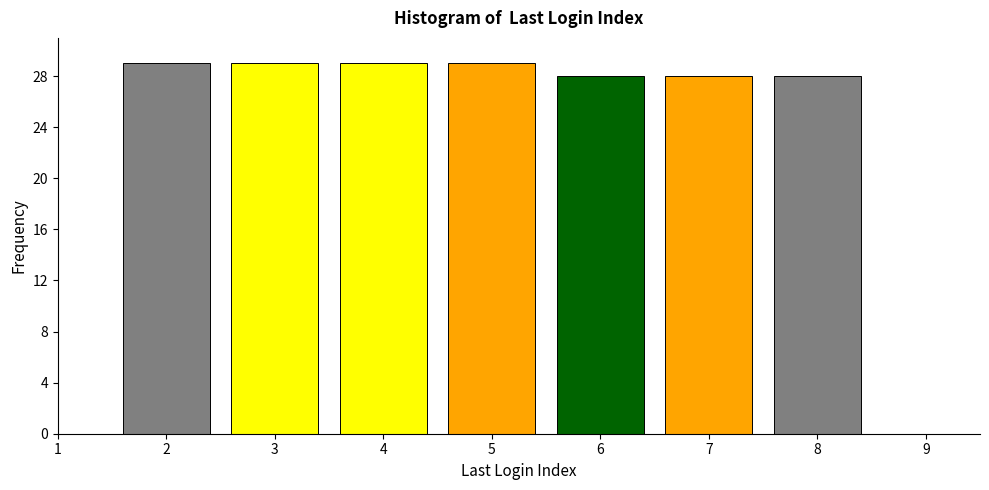

Reading left to right, what are all the values shown in this chart?

2=29	3=29	4=29	5=29	6=28	7=28	8=28